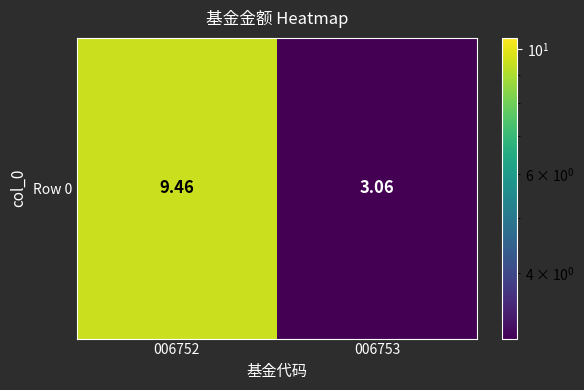

The value at 006752 is 4.5. True or false?

False